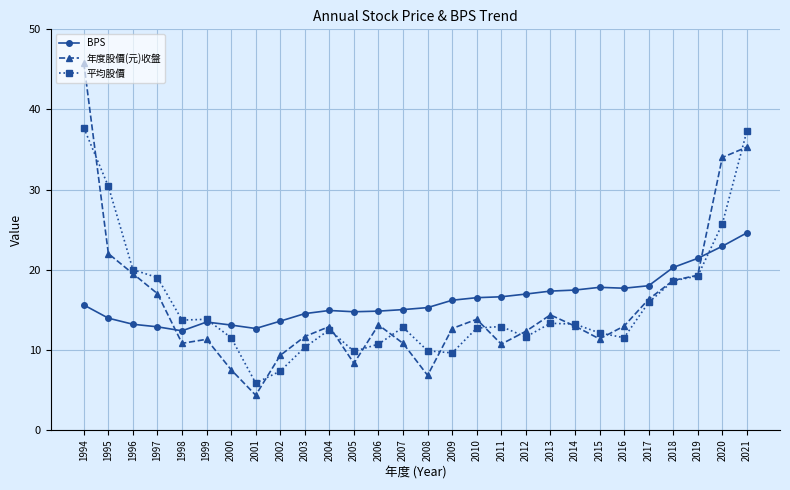

True or false: BPS and 年度股價(元)收盤 cross at least once.

True